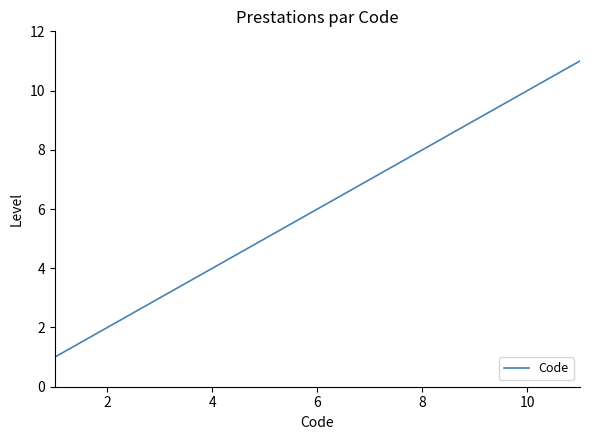

What is the maximum value shown in the chart?

11